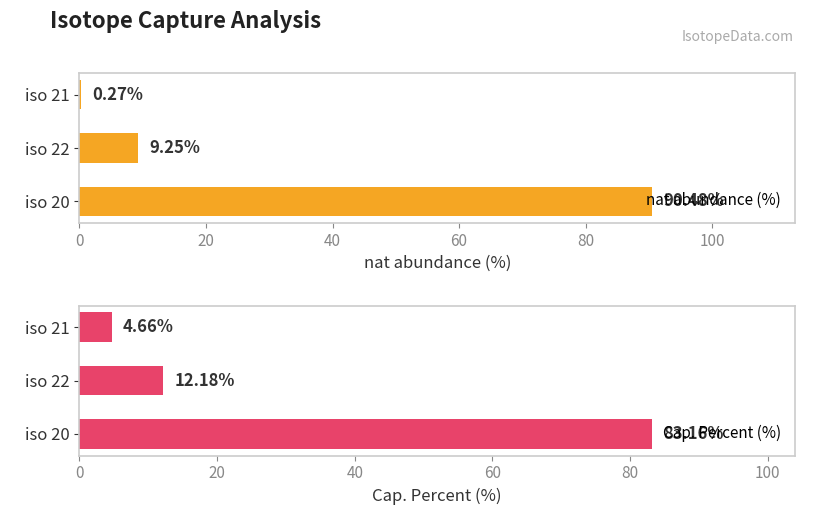

How many values in the Cap. Percent (%) series are below 12?

1